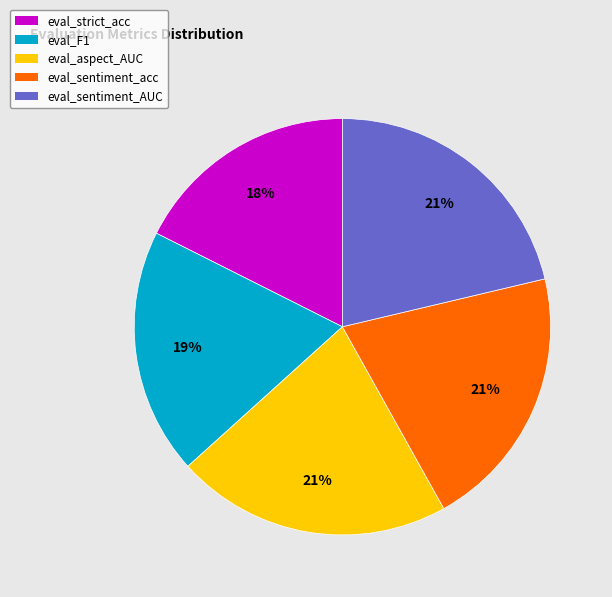

True or false: eval_sentiment_AUC accounts for 12% of the total.

False